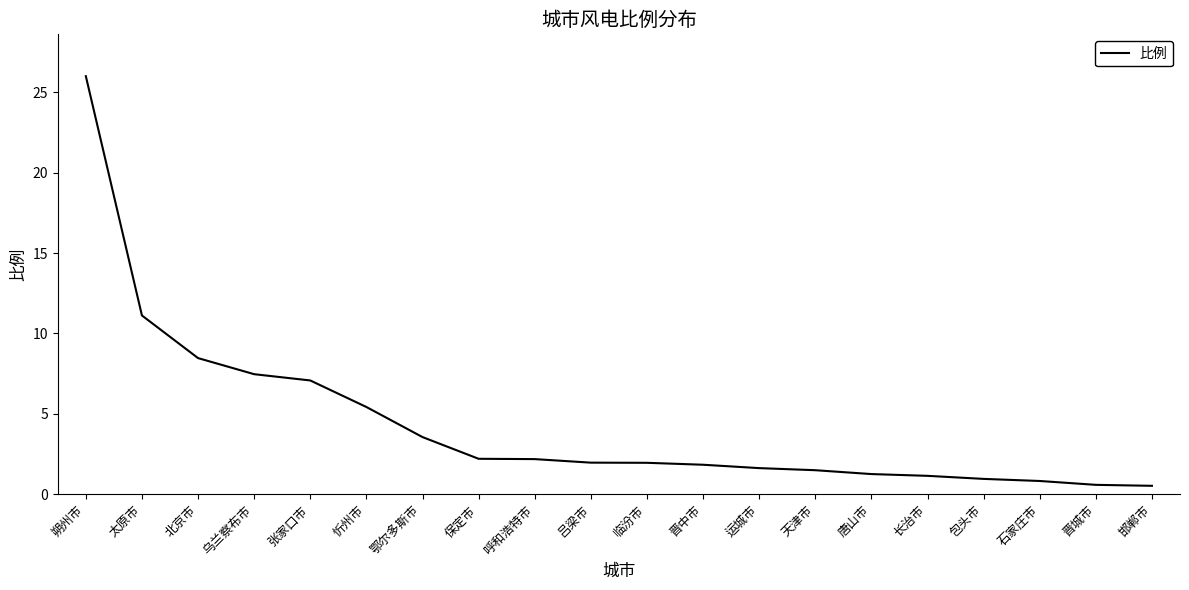

How many distinct data groups are displayed?

1